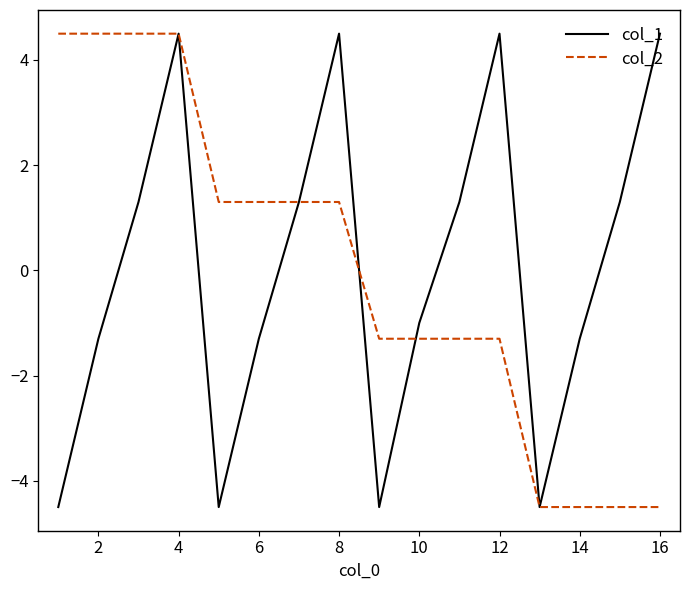

What is the maximum value for col_2?

4.5